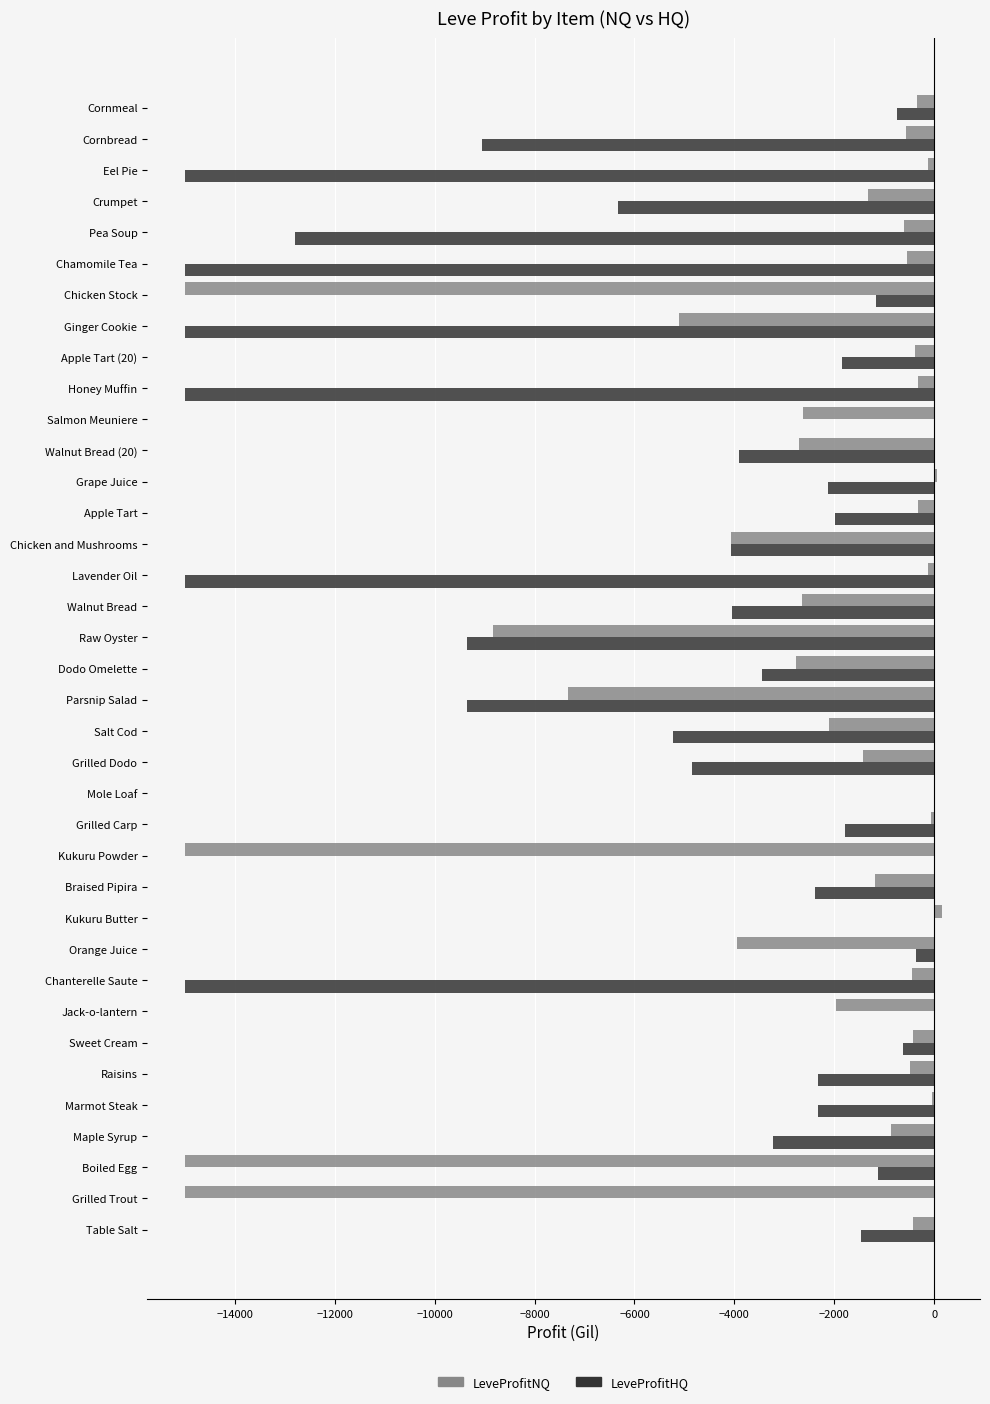

What is the sum of the LeveProfitHQ values at Walnut Bread (20) and Maple Syrup?

-7134.5